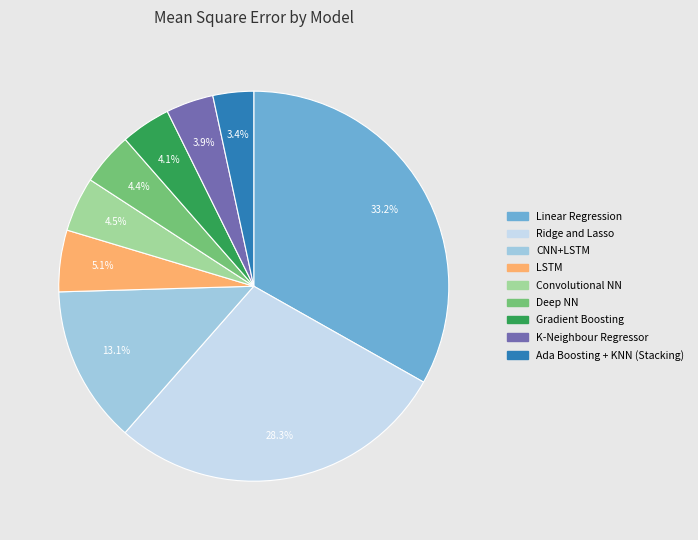

What is the ratio of the value at K-Neighbour Regressor to the value at Convolutional NN?

0.9